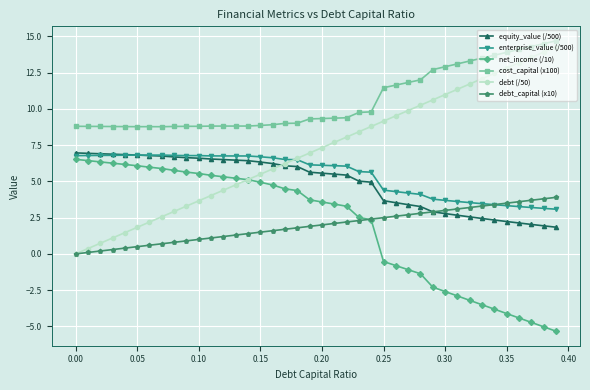

What is the value of the equity_value (/500) point at the 29th from the left?

3.3